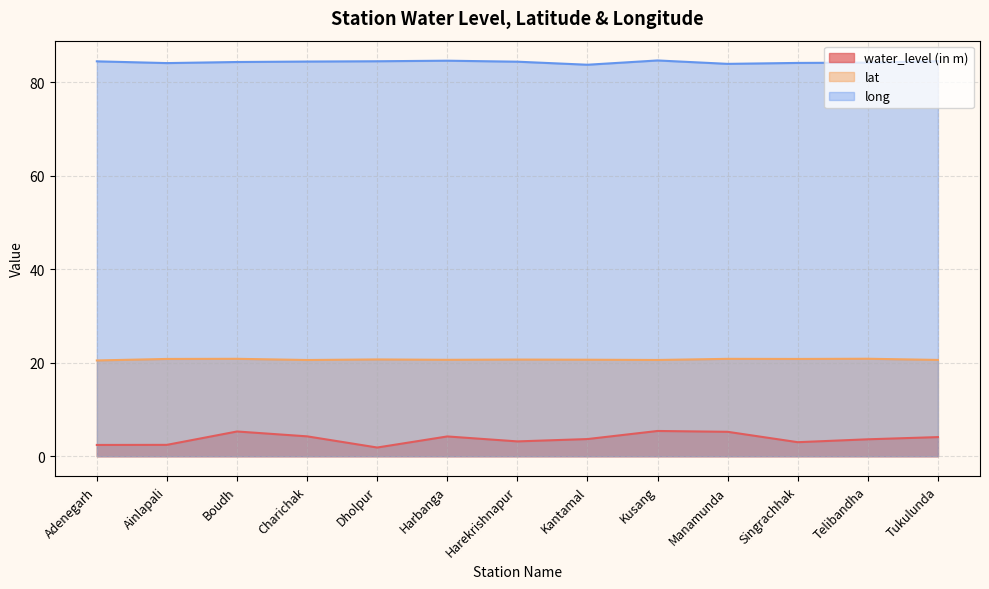

What is the greatest value displayed?

84.7